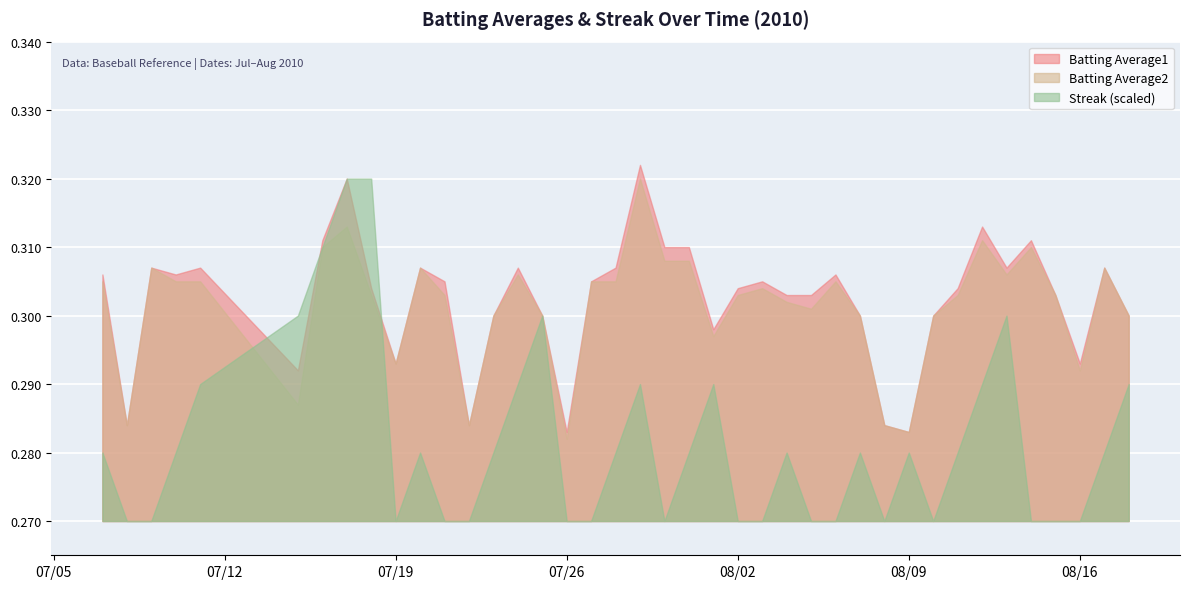

In Batting Average1, how many points are higher than both neighbors (excluding endpoints)?

11